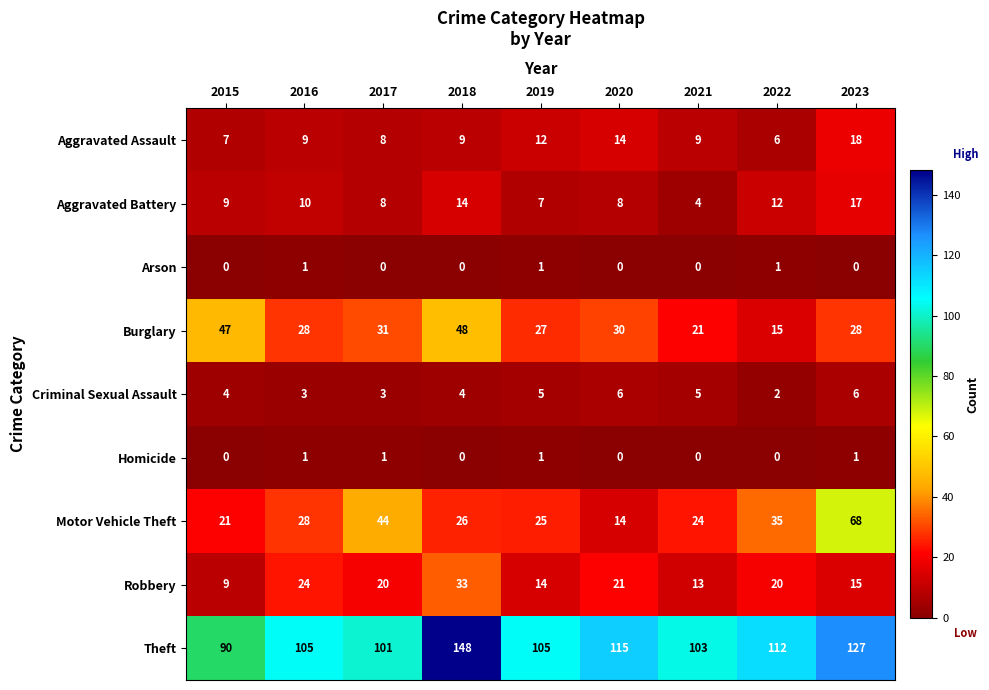

How many series are shown in this chart?

9